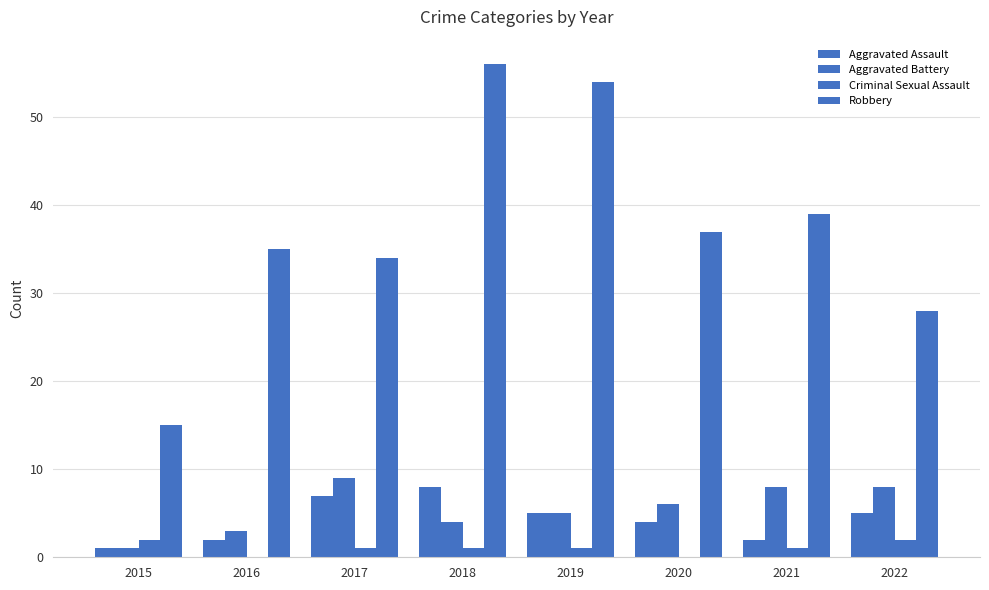

Reading left to right, what are all the values shown in this chart?

Aggravated Assault: 2015=1	2016=2	2017=7	2018=8	2019=5	2020=4	2021=2	2022=5
Aggravated Battery: 2015=1	2016=3	2017=9	2018=4	2019=5	2020=6	2021=8	2022=8
Criminal Sexual Assault: 2015=2	2016=0	2017=1	2018=1	2019=1	2020=0	2021=1	2022=2
Robbery: 2015=15	2016=35	2017=34	2018=56	2019=54	2020=37	2021=39	2022=28